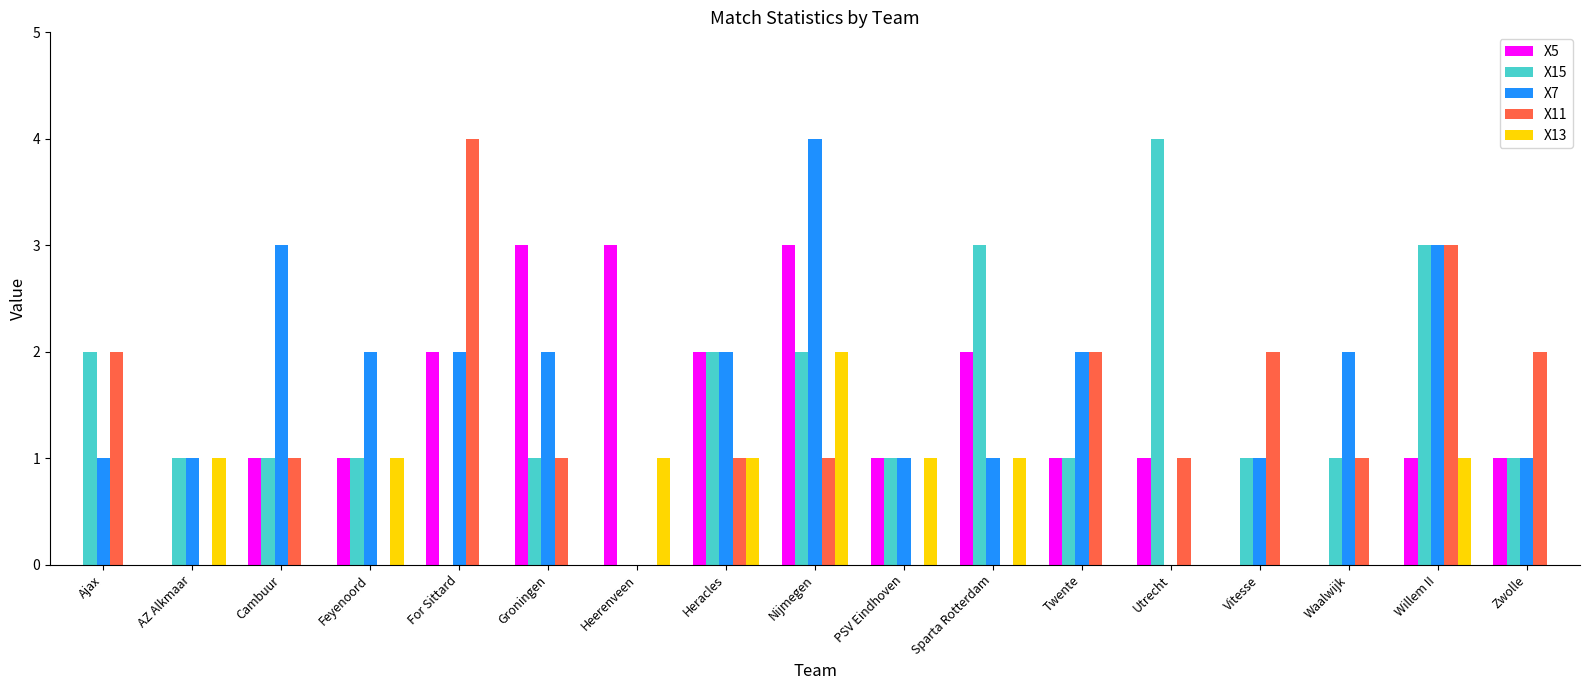

Is the value of X11 at For Sittard greater than the value of X13 at Sparta Rotterdam?

Yes